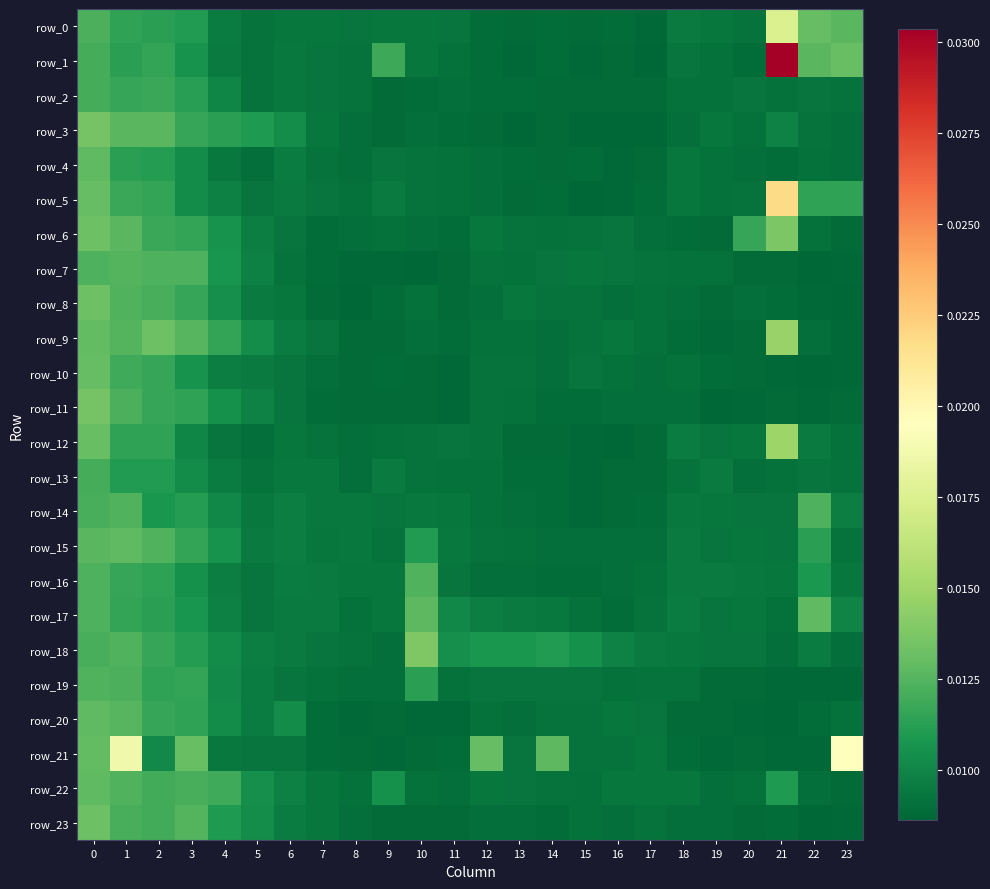

True or false: row_16 has a value of 0.0 at 20.

True